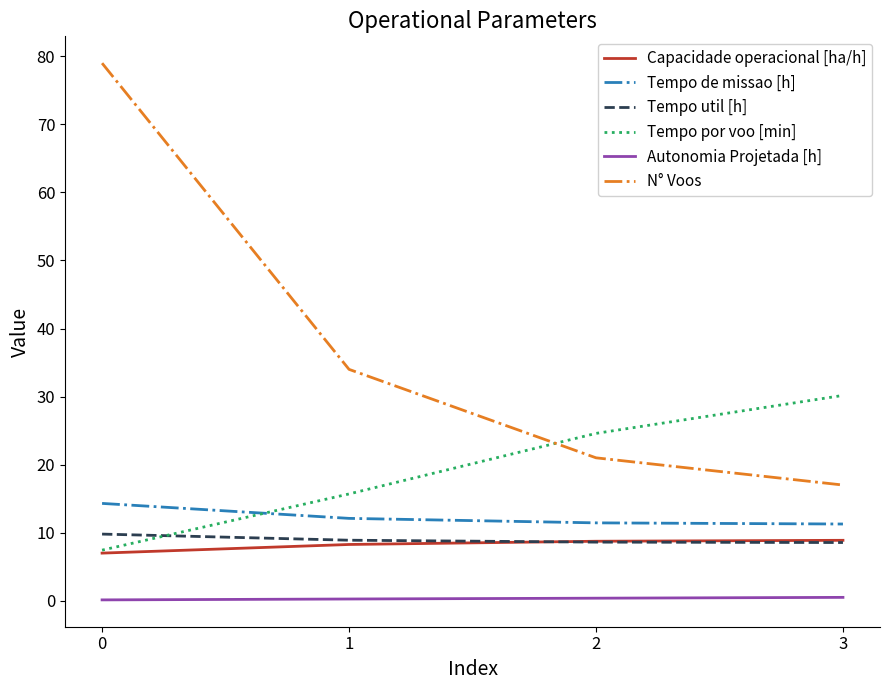

True or false: Tempo de missao [h] has more than 2 interior local peaks.

False